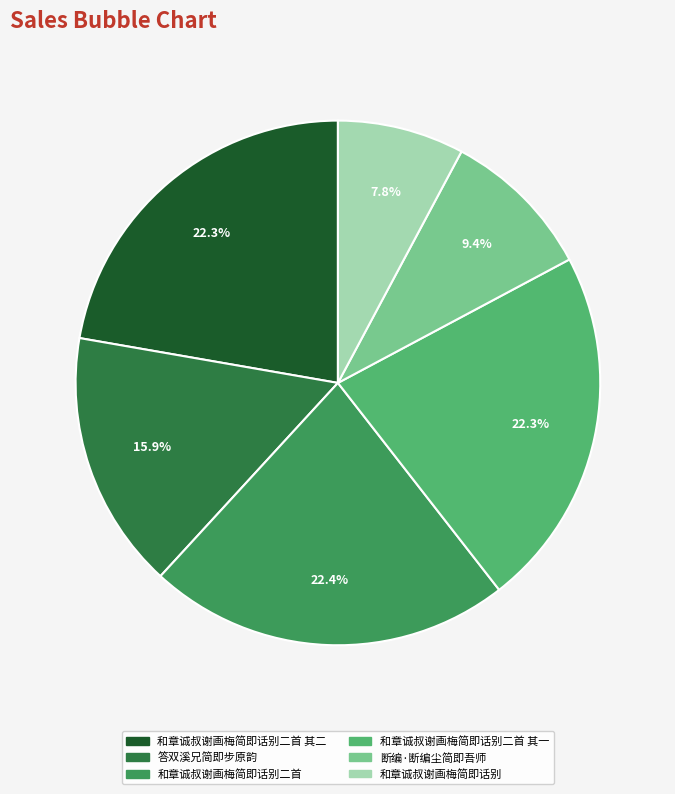

To the nearest percent, what percentage of the pie is 和章诚叔谢画梅简即话别二首?

22%